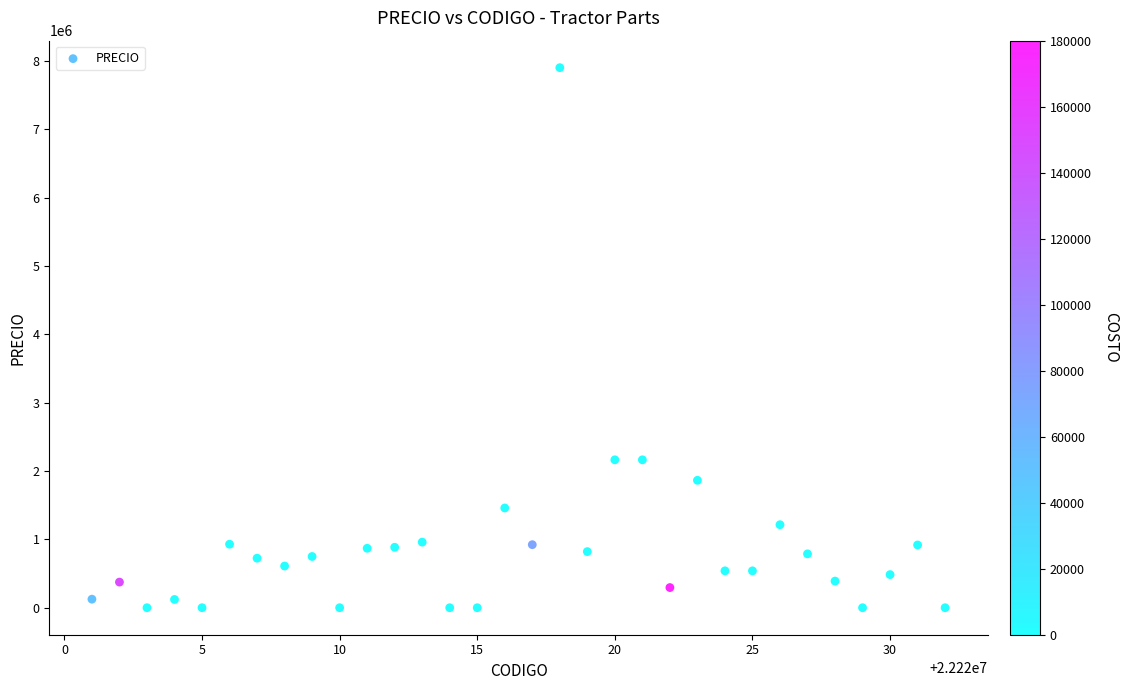

What is the range of Y values (max minus min)?

7905000